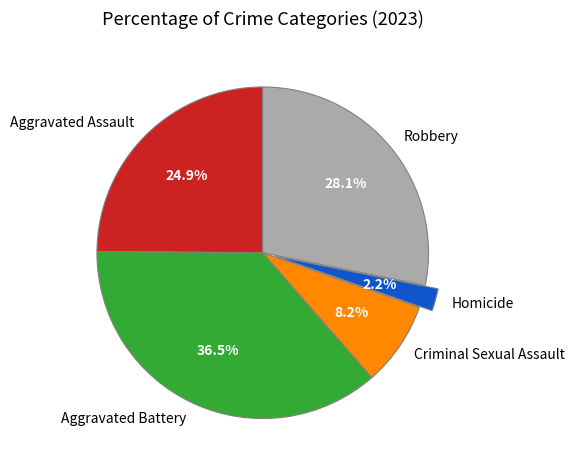

Do Robbery and Homicide together represent more than half of the pie?

No